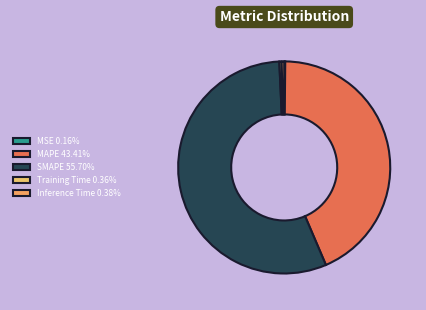

Is there a majority slice in this chart?

Yes